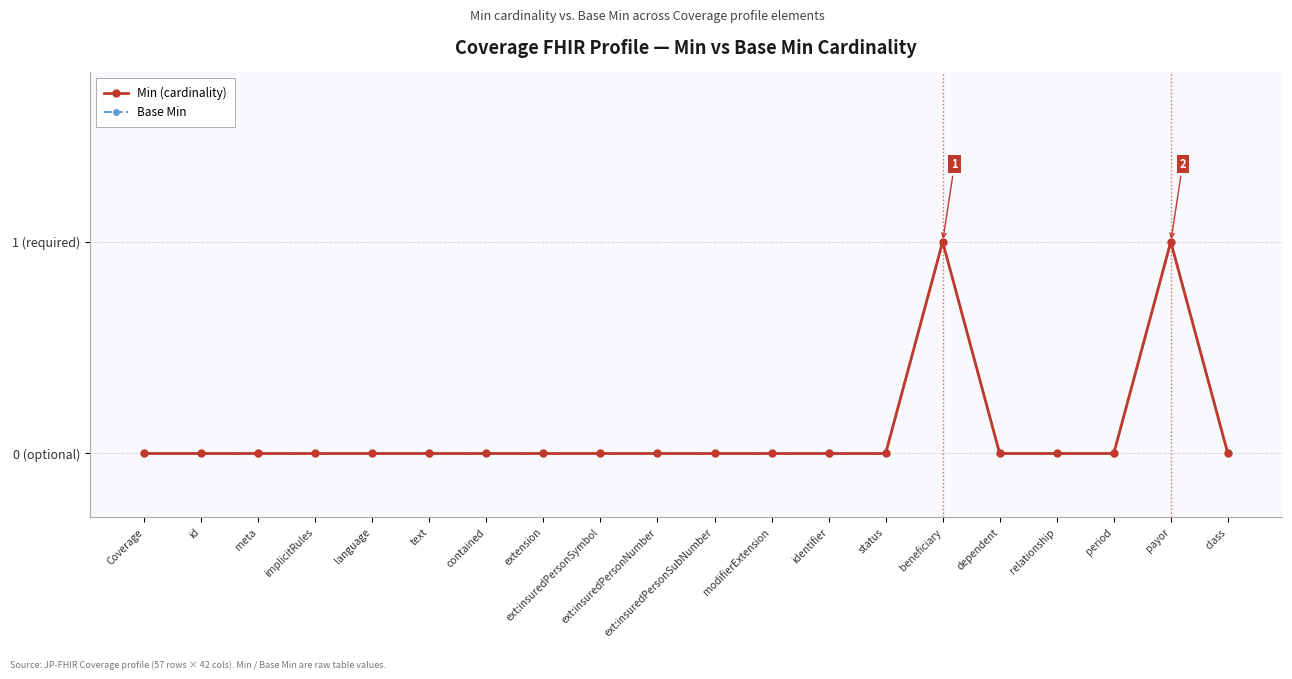

Which category has the highest value in the Min (cardinality) series?

beneficiary